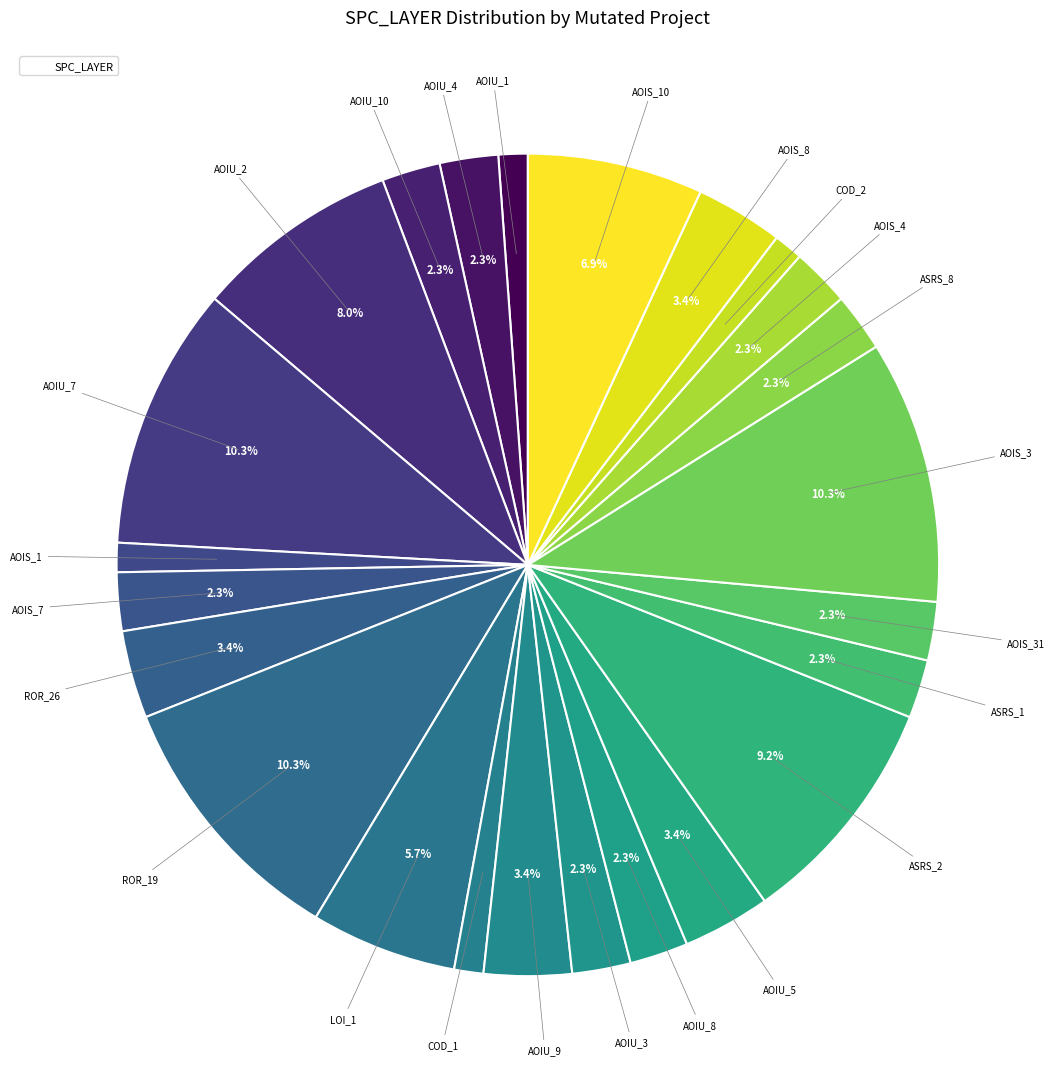

How many slices are in this pie chart?

24